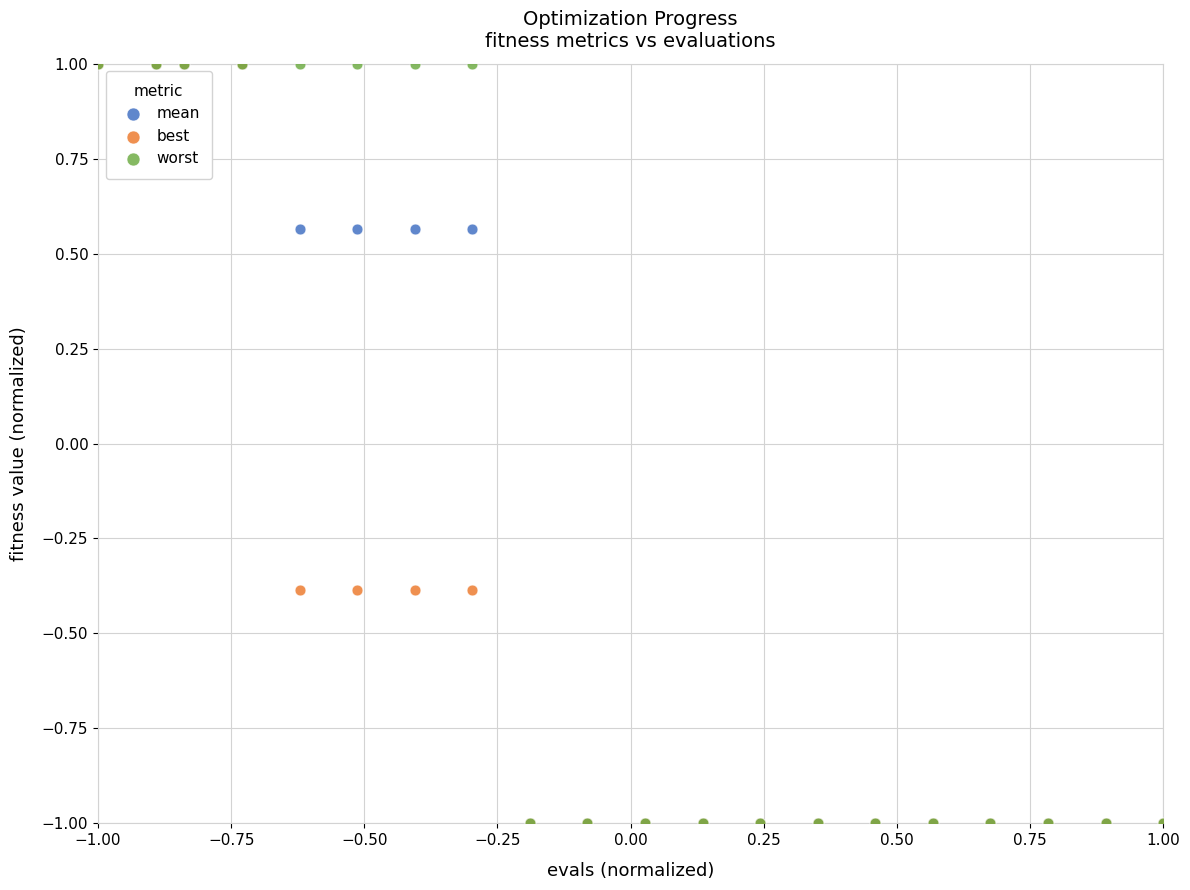

What are all the series names shown in the legend?

mean, best, worst